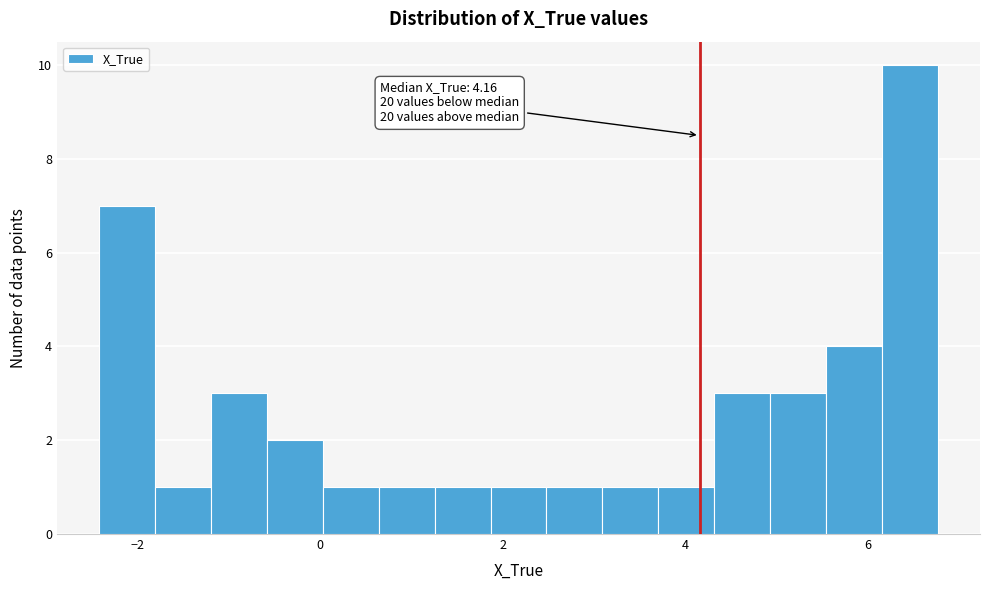

Around what value on the x-axis is the tallest bar? Give the approximate position of its centre, as read against the axis.

6.4